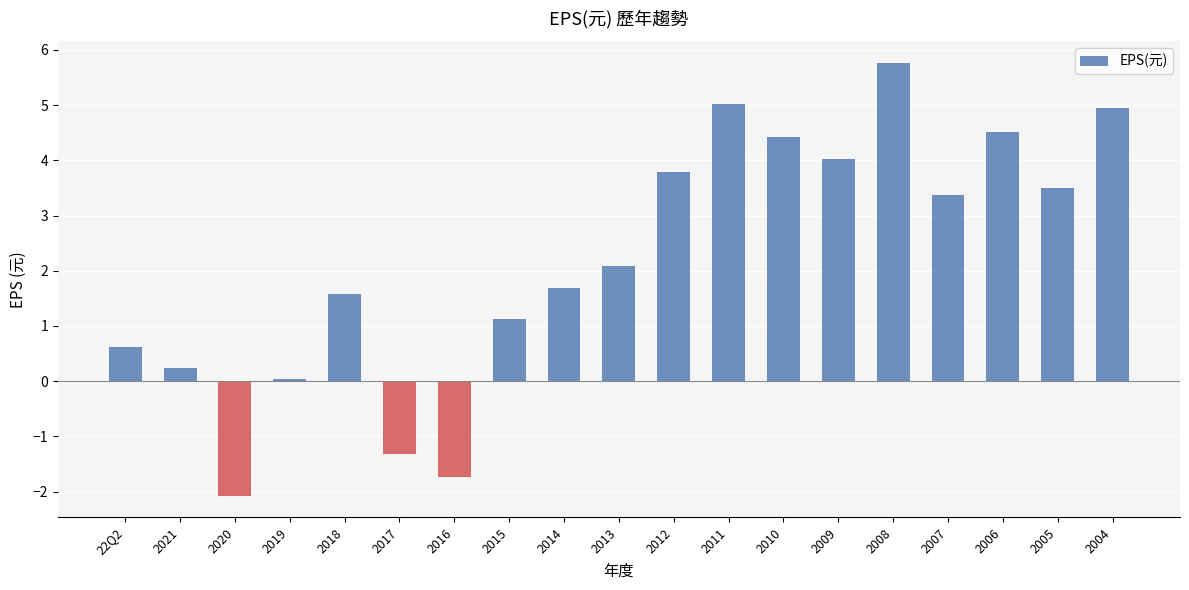

What position from the right is 2020?

17